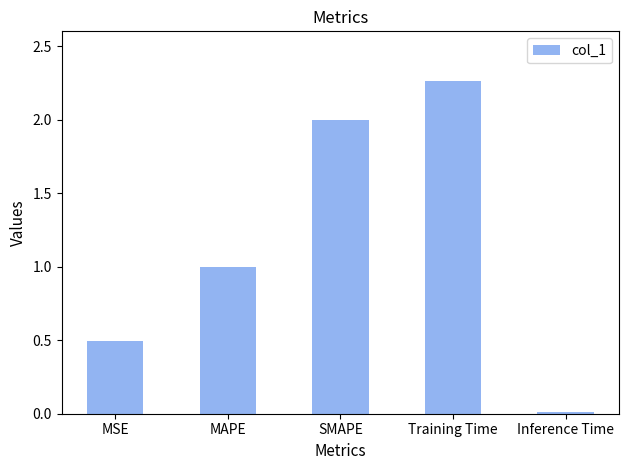

What is the change in value from MSE to Training Time?

+1.8